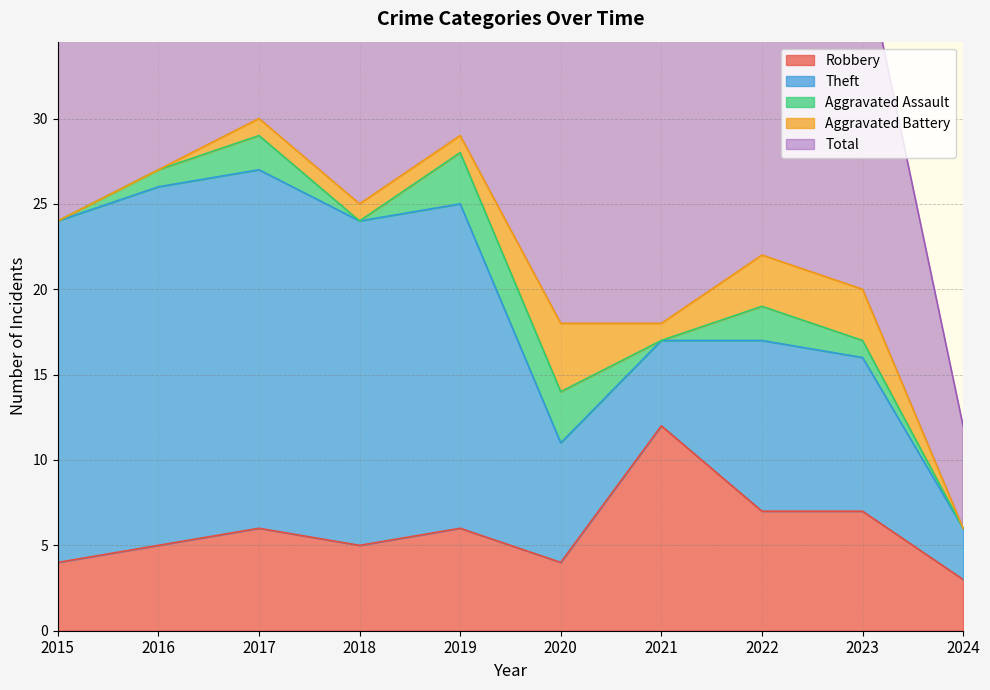

How many lines are shown in the chart?

5